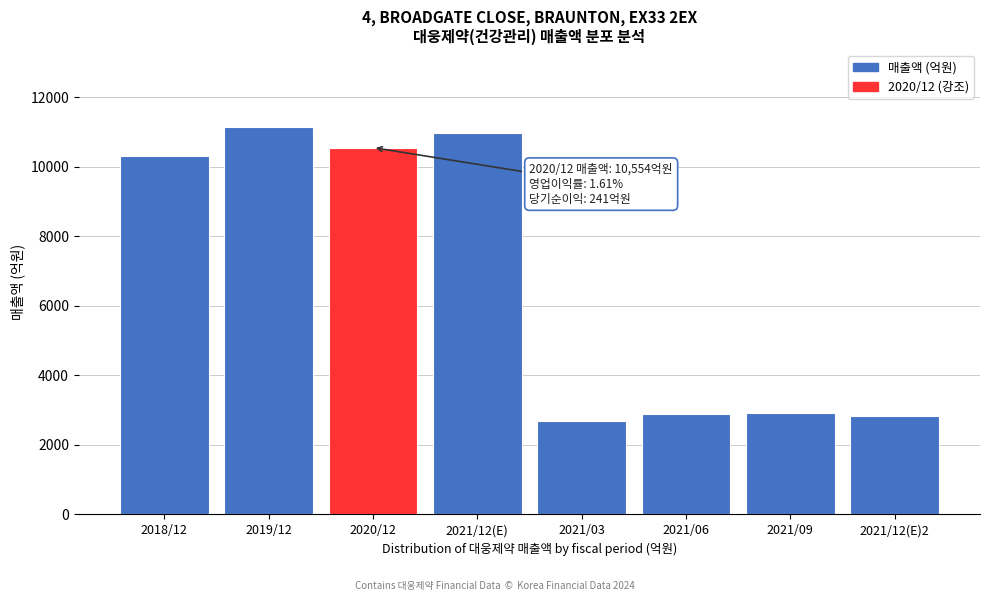

What is the value of the 1st bar from the left?

10314